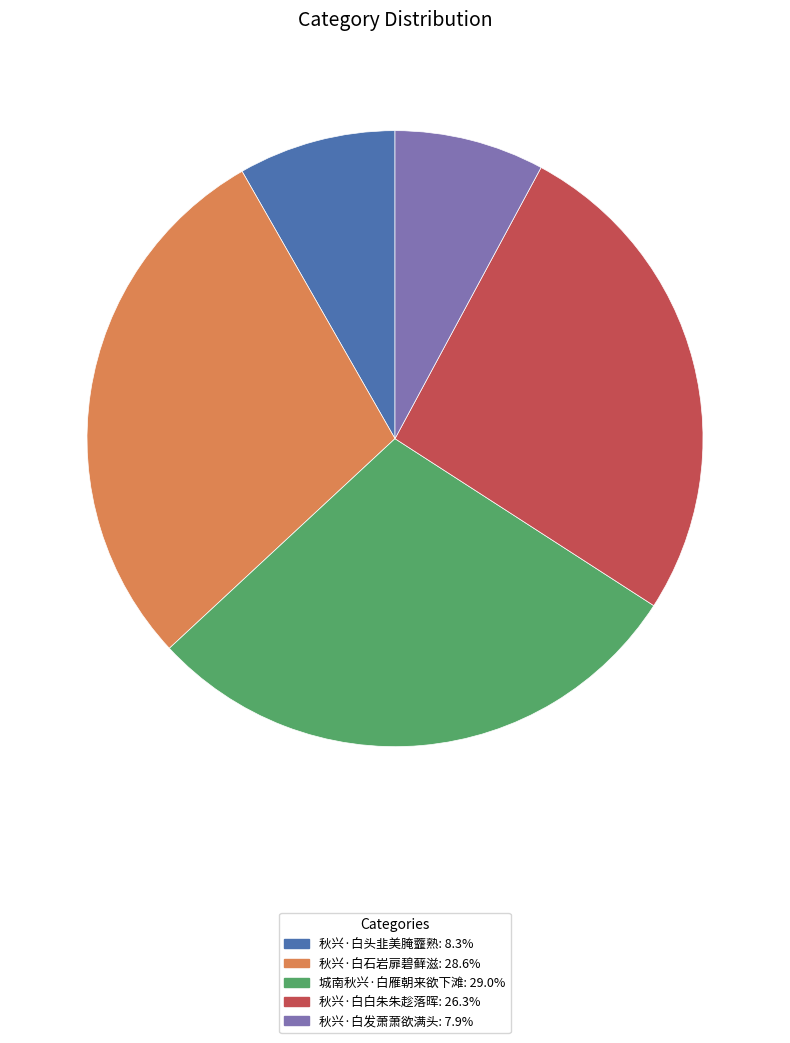

How many slices are in this pie chart?

5